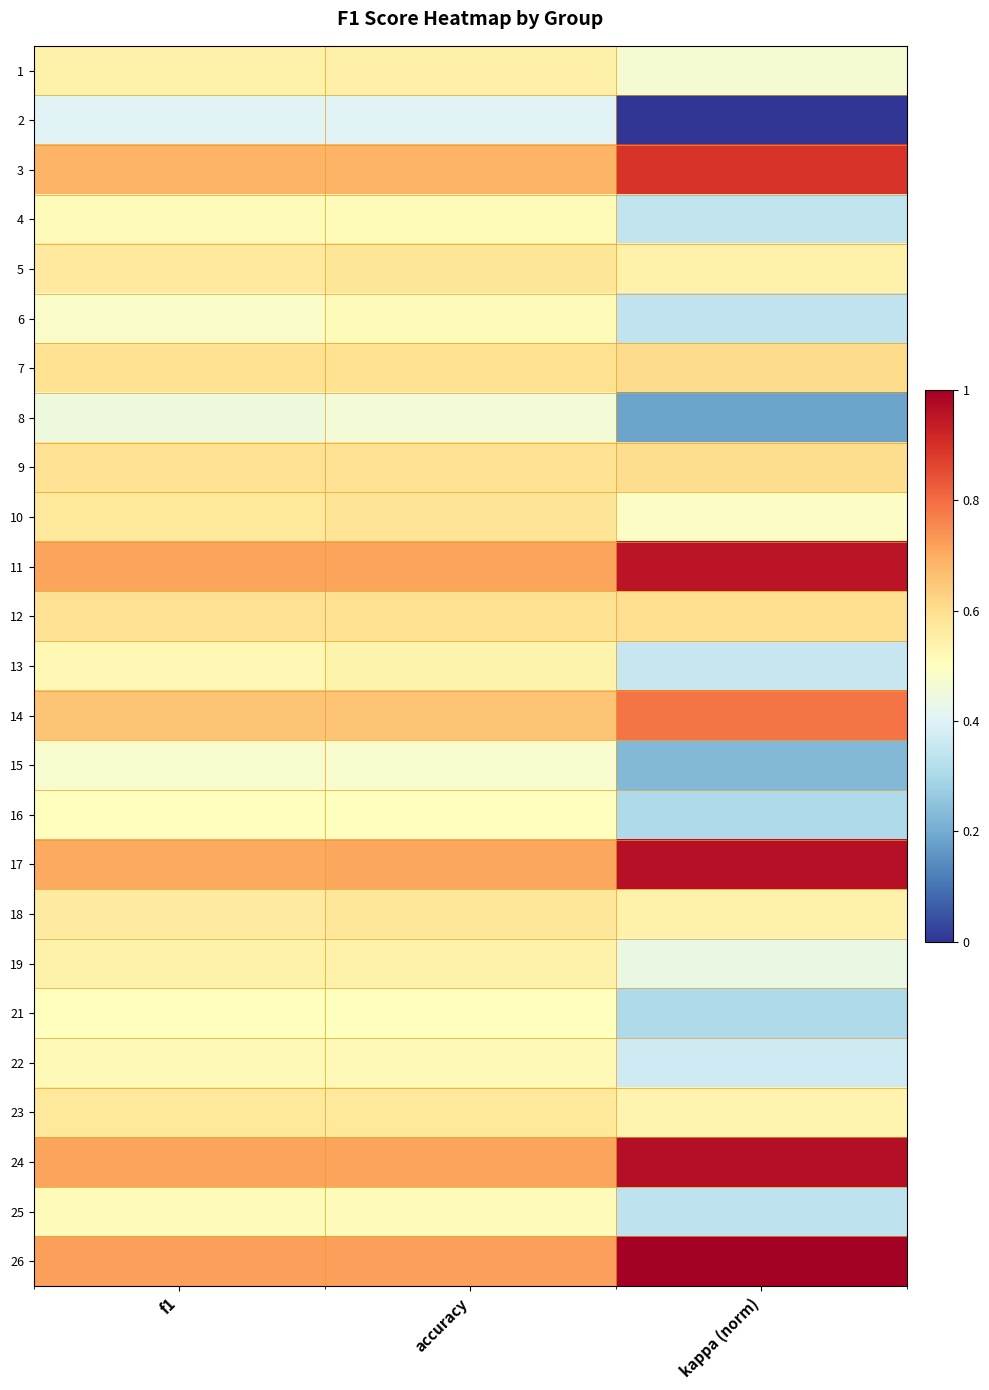

Count the number of data series in this chart.

25